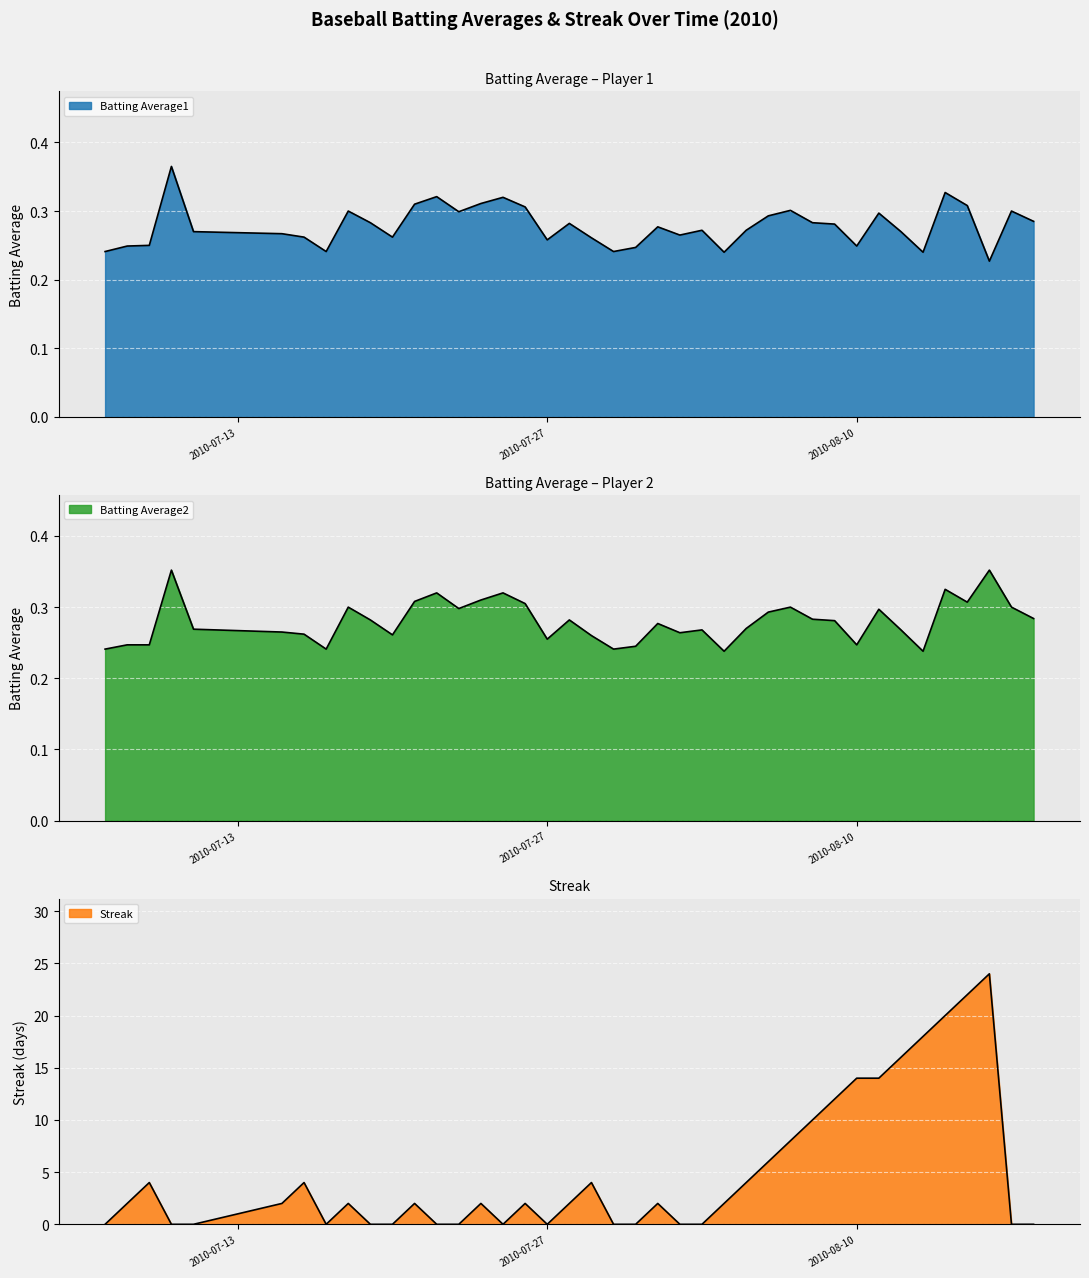

What is the label of the 12th point from the left?

2010-07-21